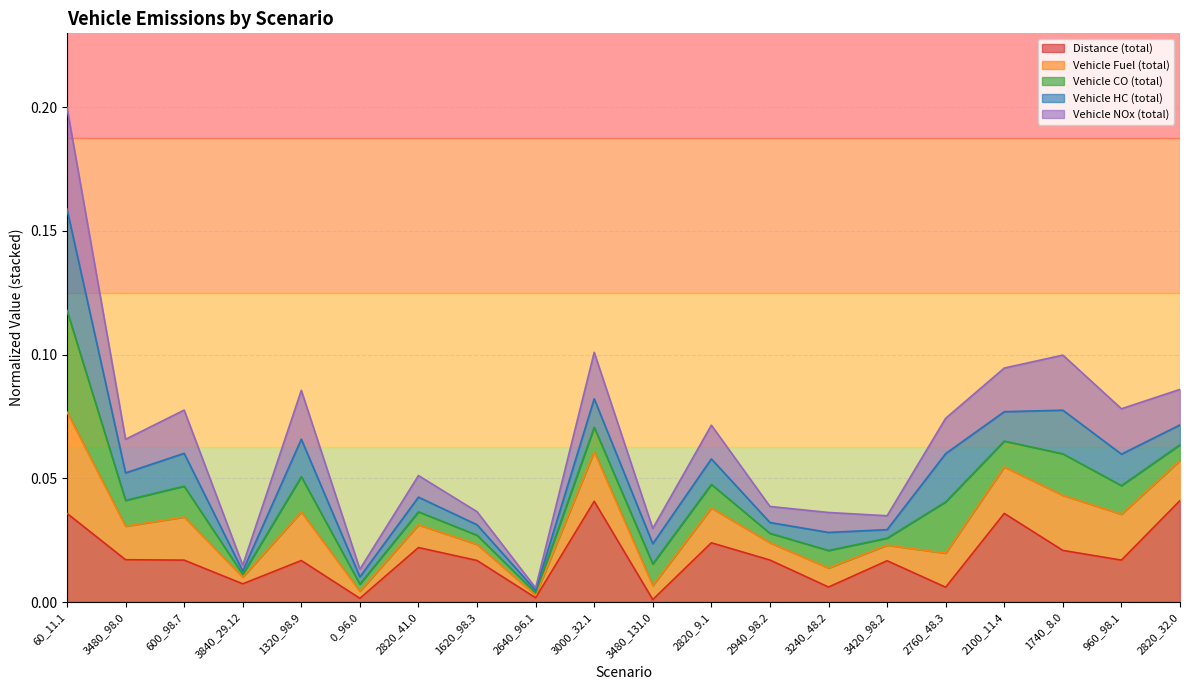

True or false: vehicle_CO2_total and vehicle_fuel_total intersect in this chart.

False